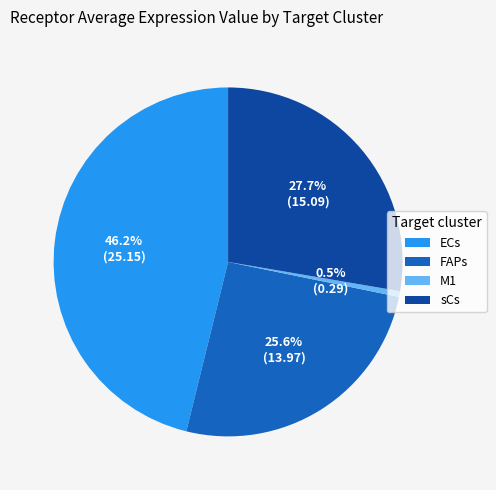

Which category has the smallest portion of the pie?

M1